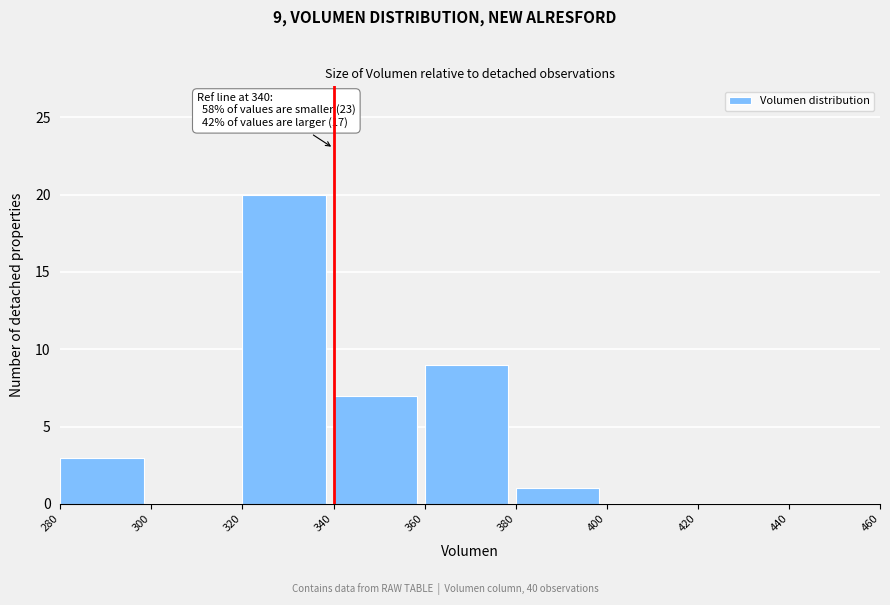

Which range on the x-axis has the tallest bar?

320 to 340